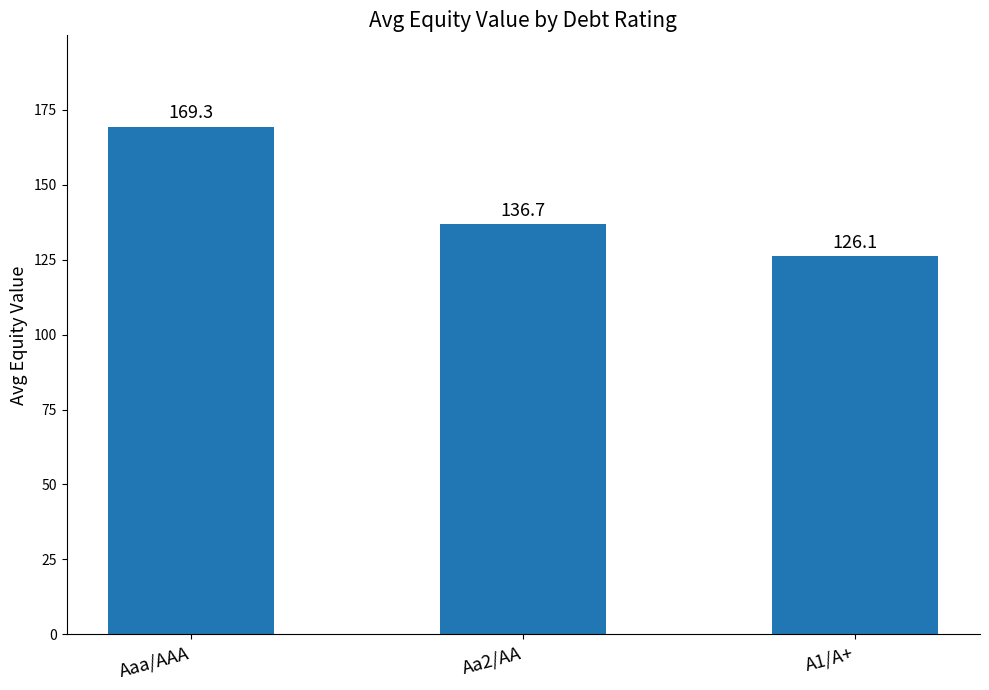

What is the minimum value shown in the chart?

126.1